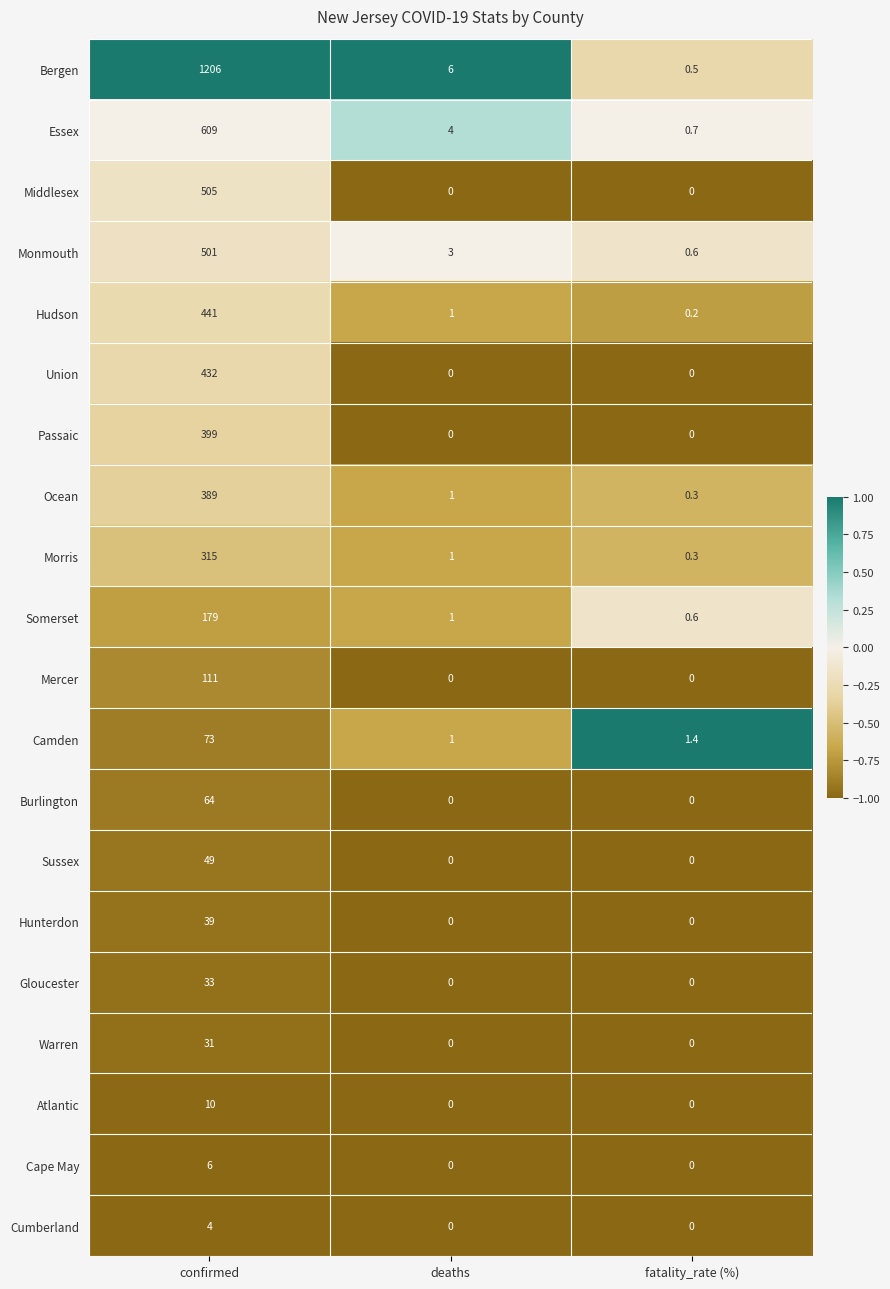

What is the spread (max minus min) of values at deaths?

6.0